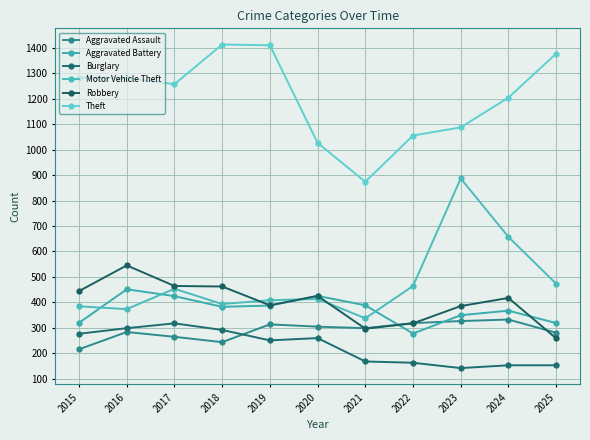

Count the number of categories in the chart.

11